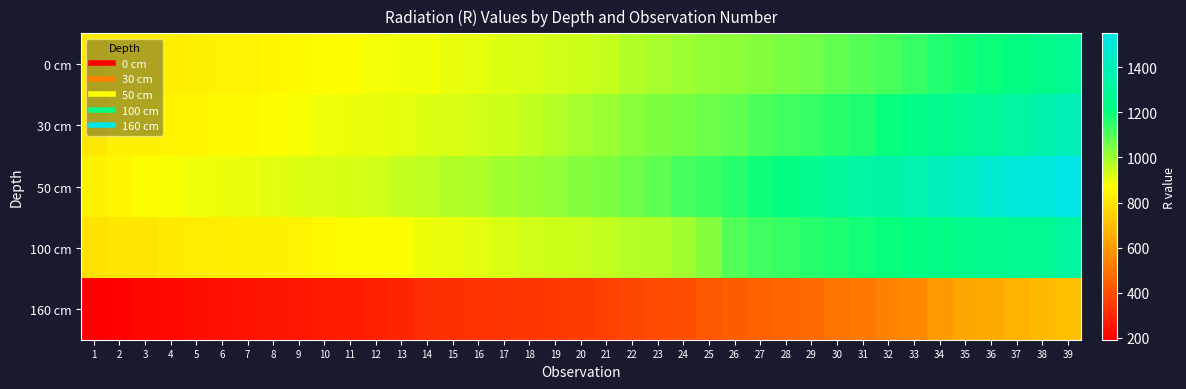

Between 2 and 6, which series saw the biggest shift?

50 cm